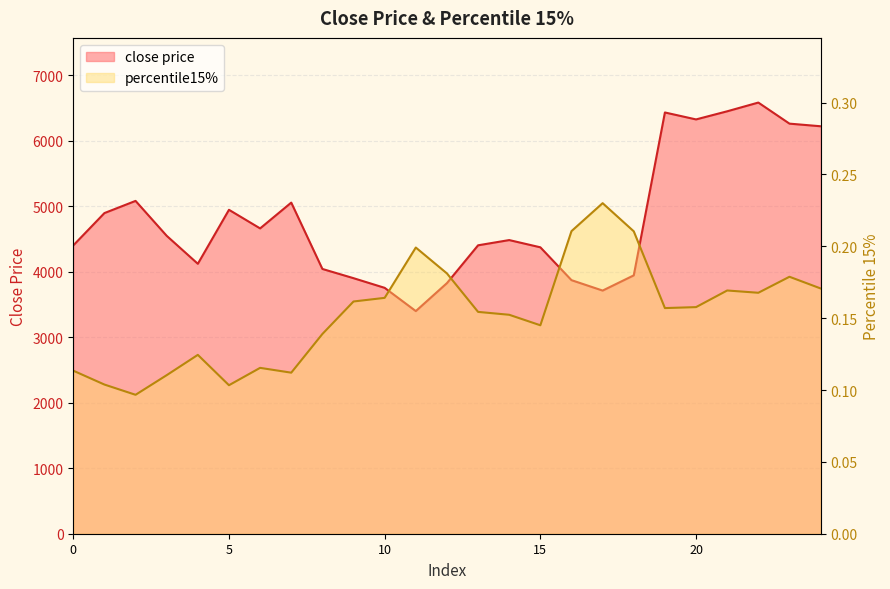

Which has a higher value, 21 or 18?

21